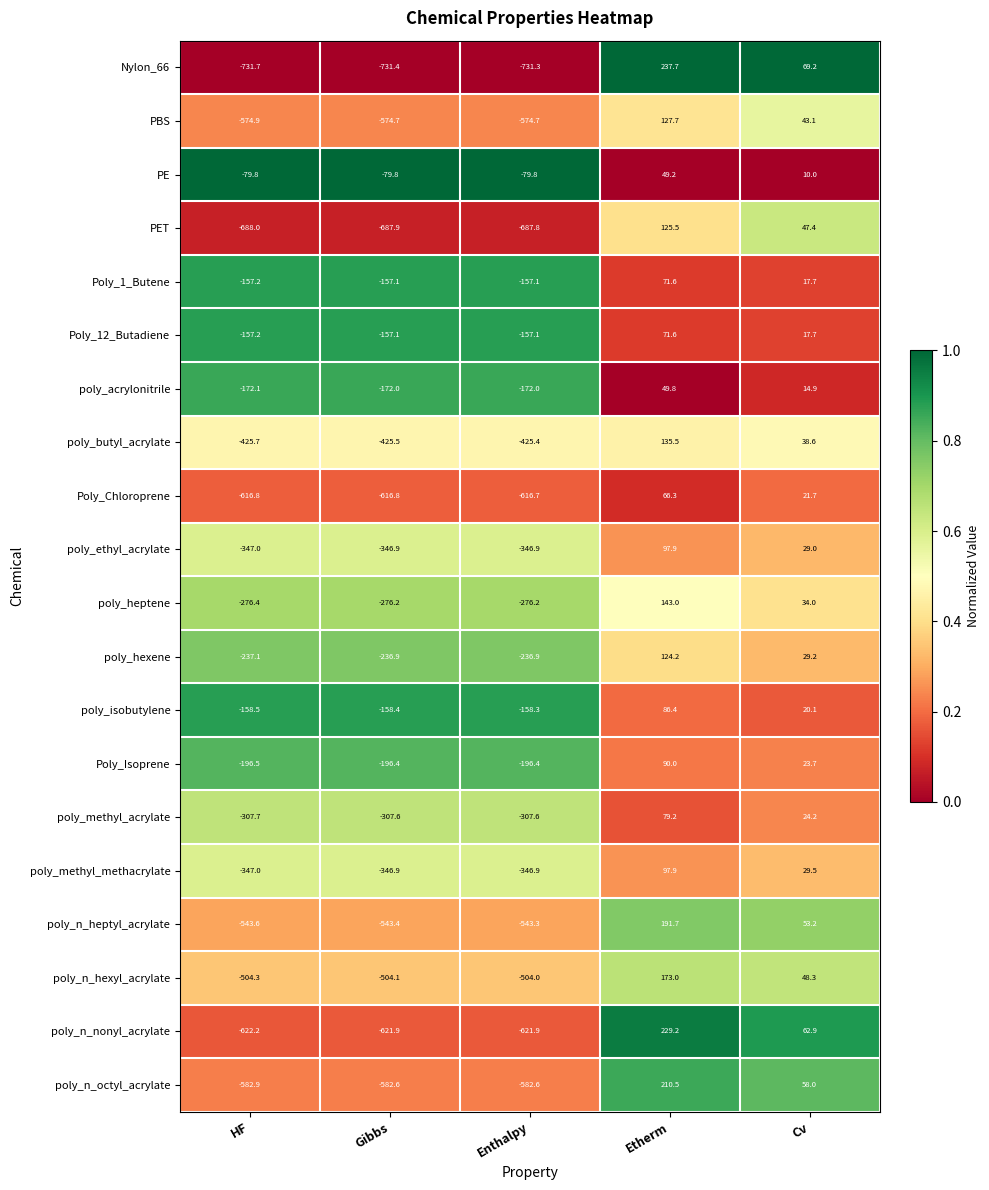

What is the minimum value shown in the chart?

-731.7